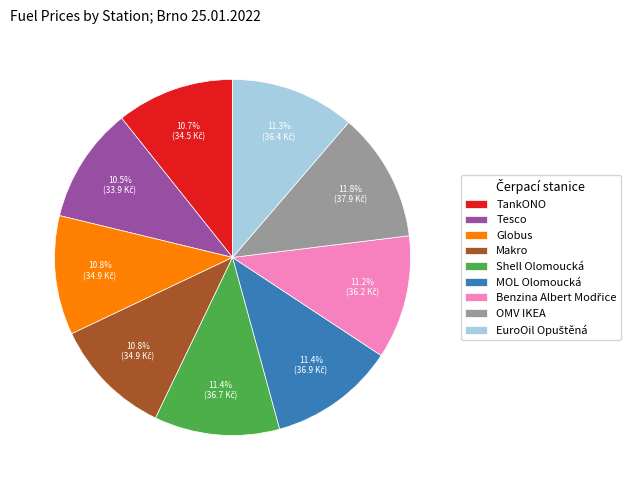

How much of the chart is everything except TankONO?

89.3%